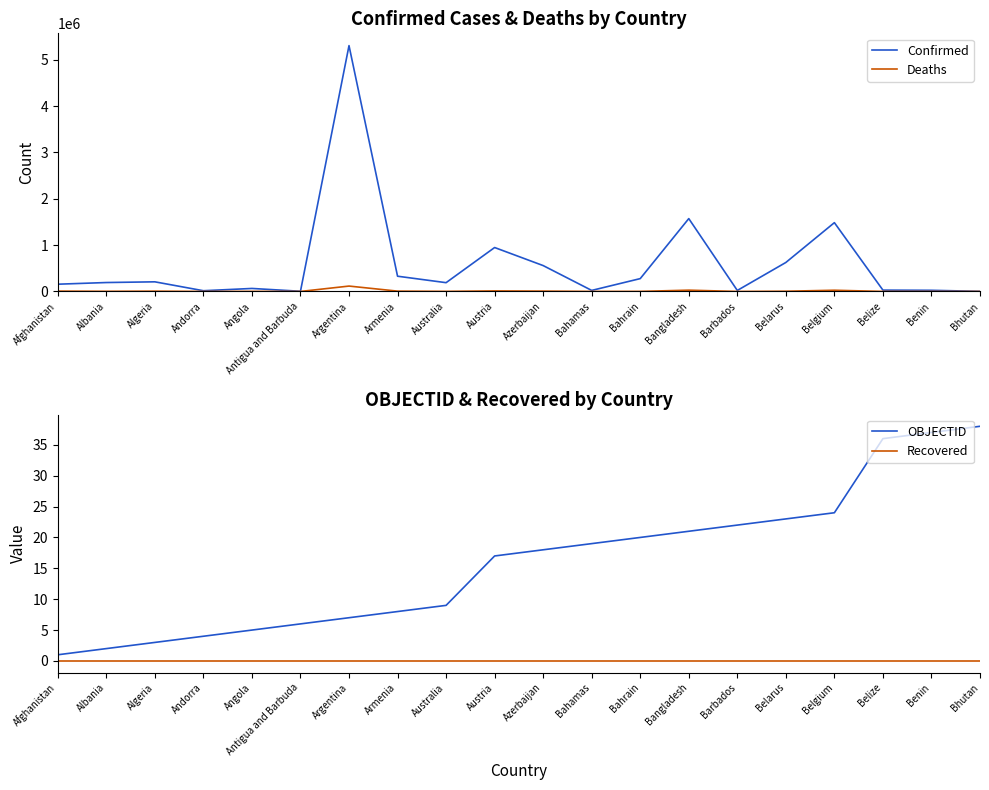

What is the approximate value of Deaths at Bhutan?

3